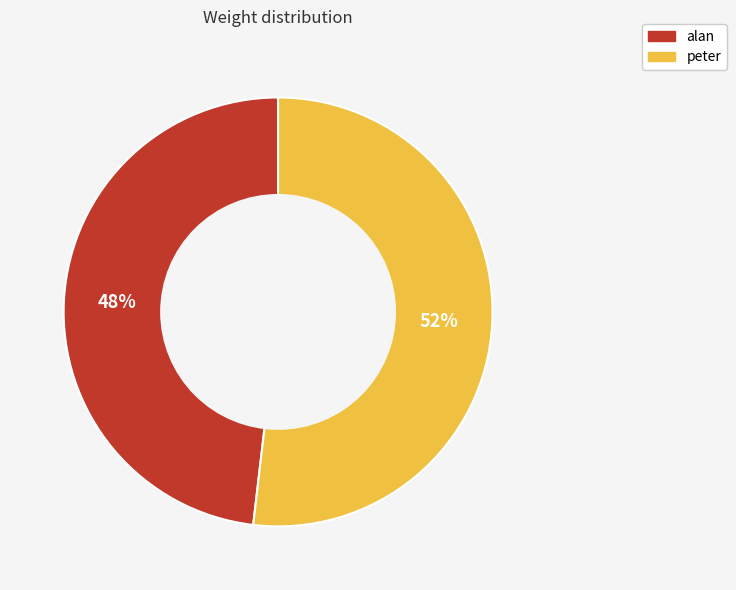

To the nearest percent, what portion does peter represent?

52%